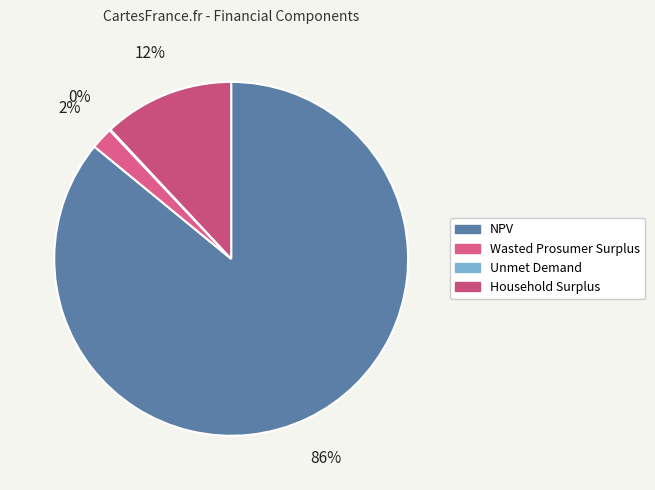

Which slice is the largest?

NPV